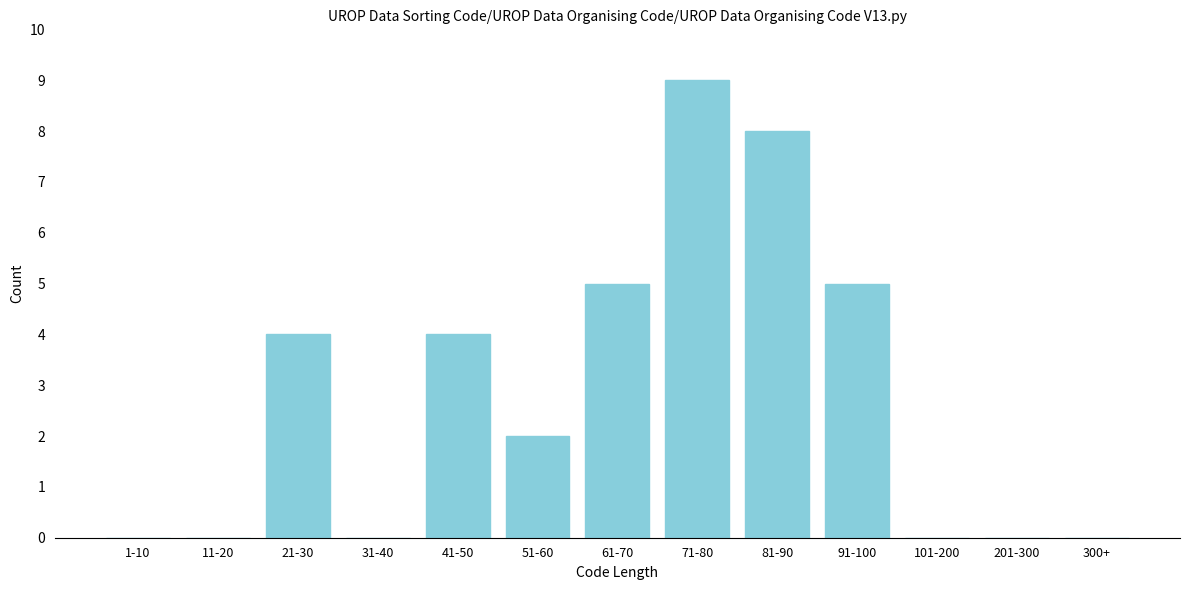

Reading left to right, extract all data points from this chart.

1-10=0	11-20=0	21-30=4	31-40=0	41-50=4	51-60=2	61-70=5	71-80=9	81-90=8	91-100=5	101-200=0	201-300=0	300+=0